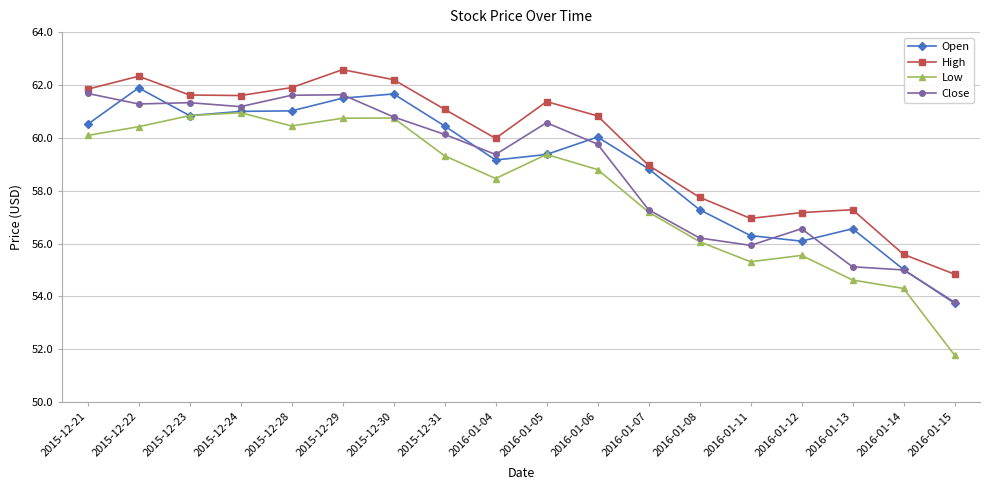

True or false: Open has more than 0 points higher than both neighbors.

True